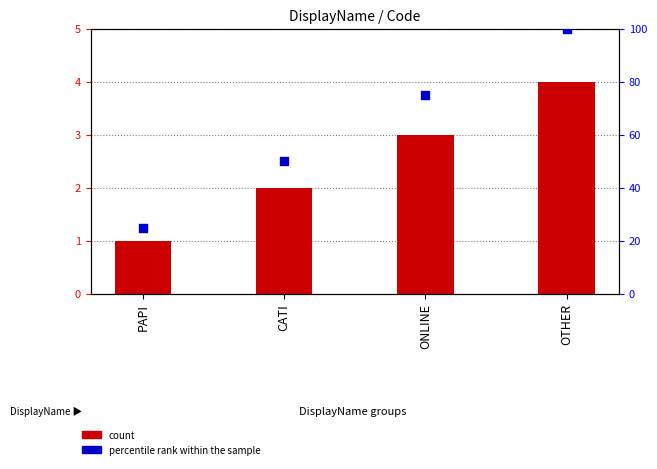

Is the value of percentile rank within the sample at OTHER greater than the value of count at CATI?

Yes